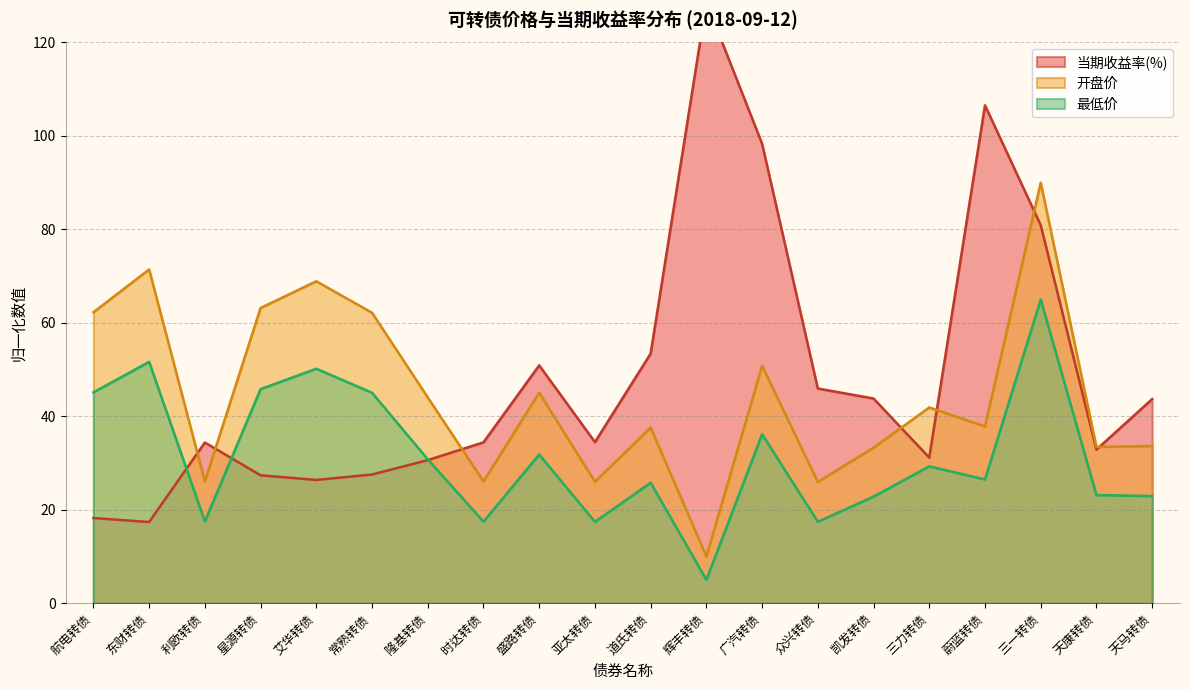

At which label does 开盘价 first exceed 41?

航电转债